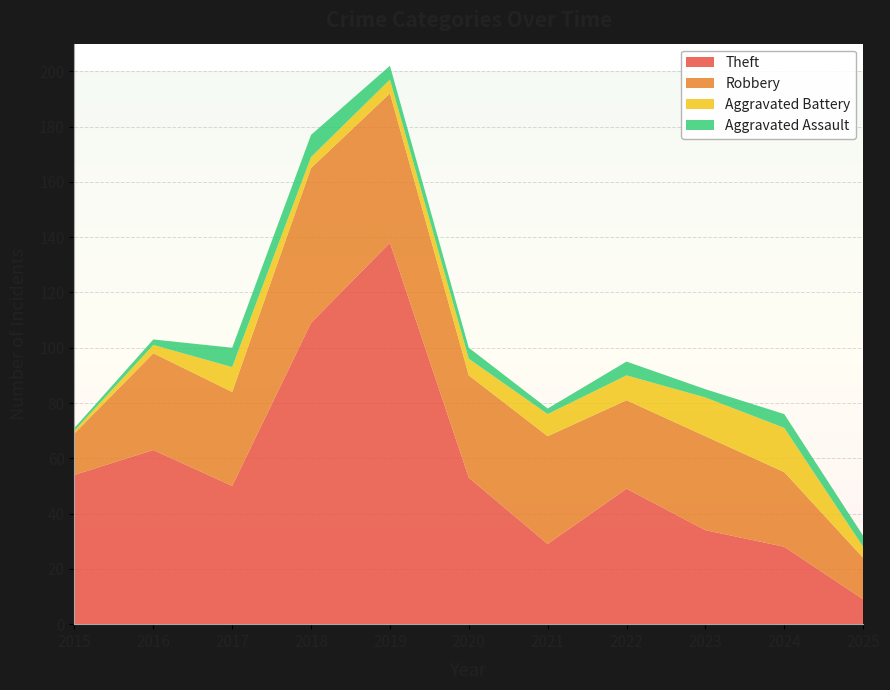

Reading left to right, list all the values displayed in this chart.

Theft: 54	63	50	109	138	53	29	49	34	28	9
Robbery: 15	35	34	56	54	37	39	32	34	27	15
Aggravated Battery: 1	3	9	4	5	6	8	9	14	16	4
Aggravated Assault: 1	2	7	8	5	4	2	5	3	5	4